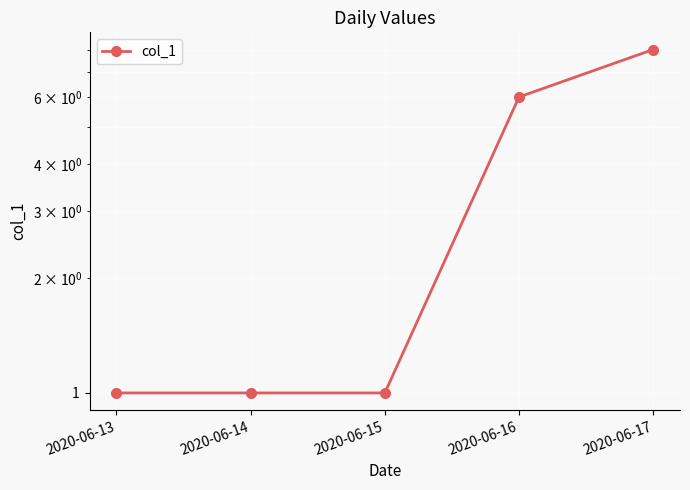

Count the number of categories in the chart.

5